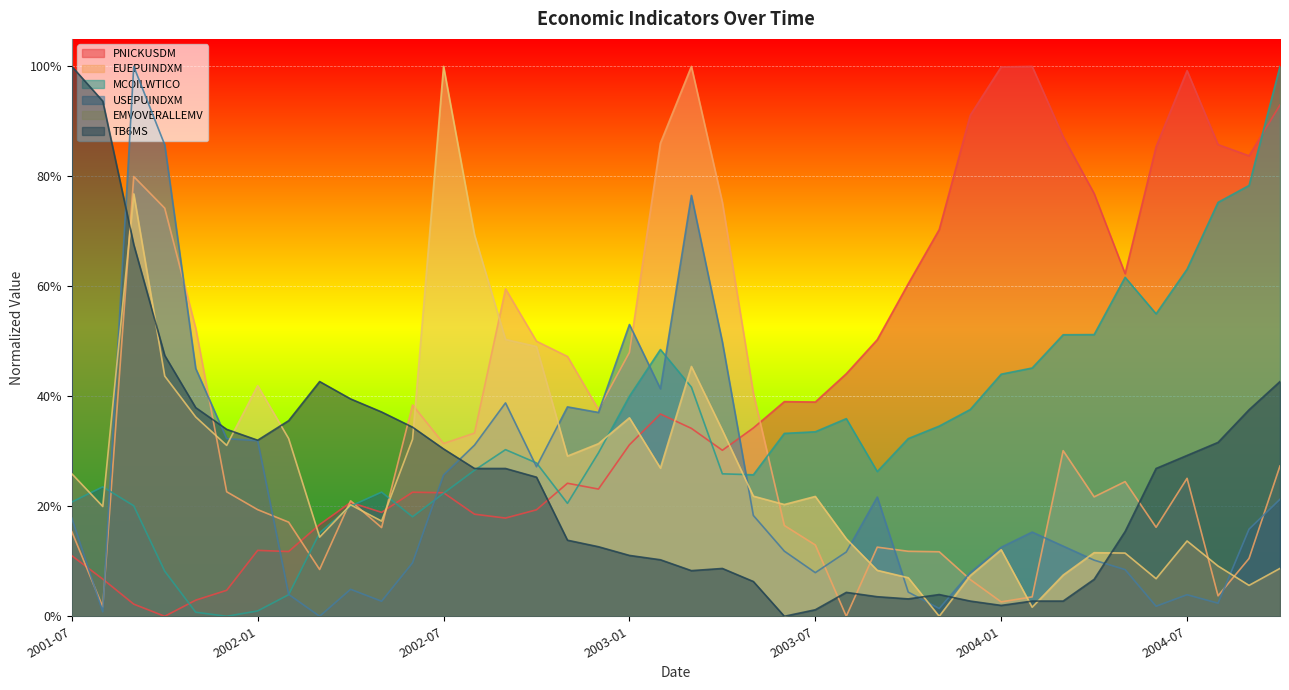

Which has a higher value, 2004-01 or 2004-02?

2004-02